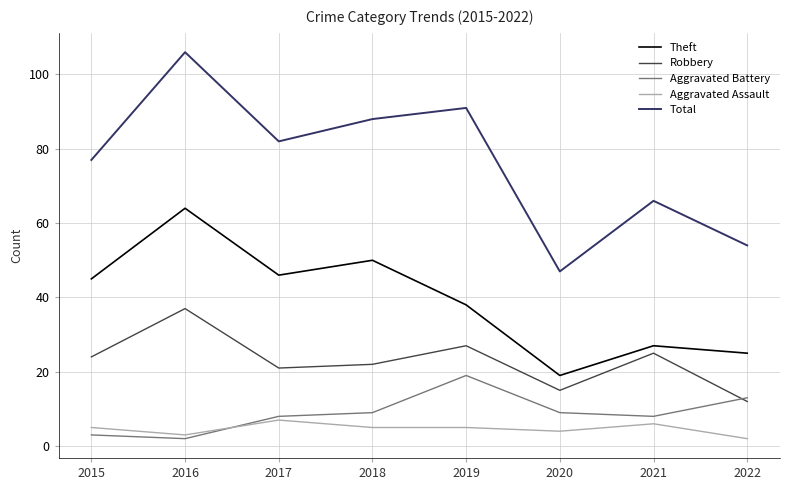

What is the approximate value of Total at 2021?

66